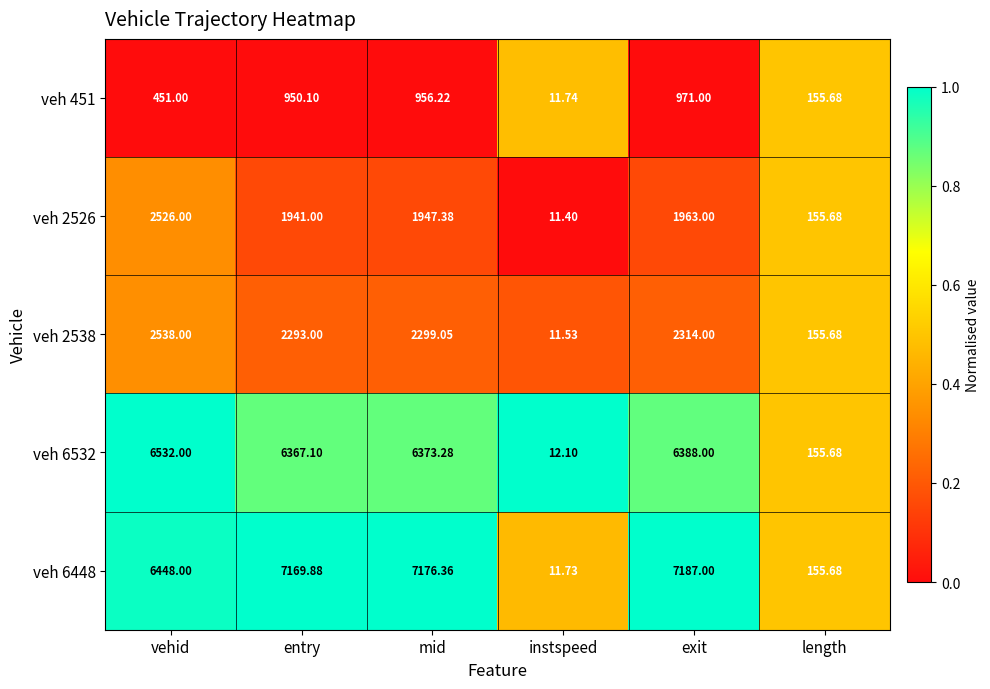

Is the value of veh 6448 at instspeed greater than the value of veh 2538 at length?

No